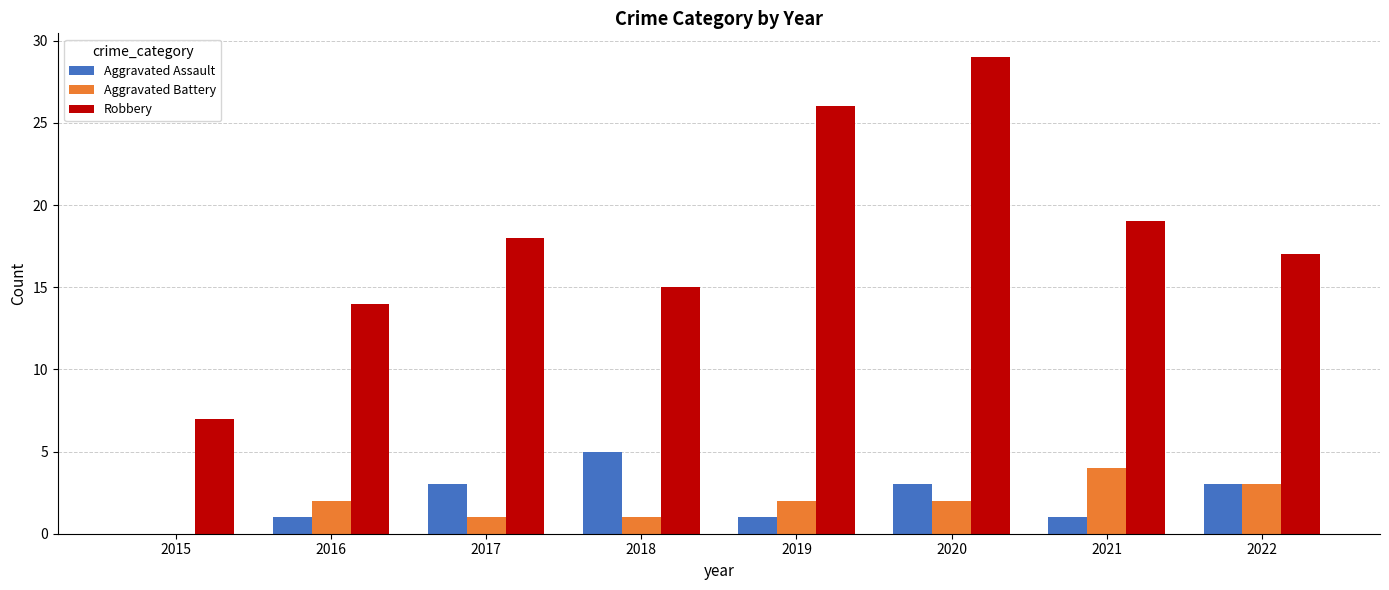

Which series has the largest range (max minus min)?

Robbery